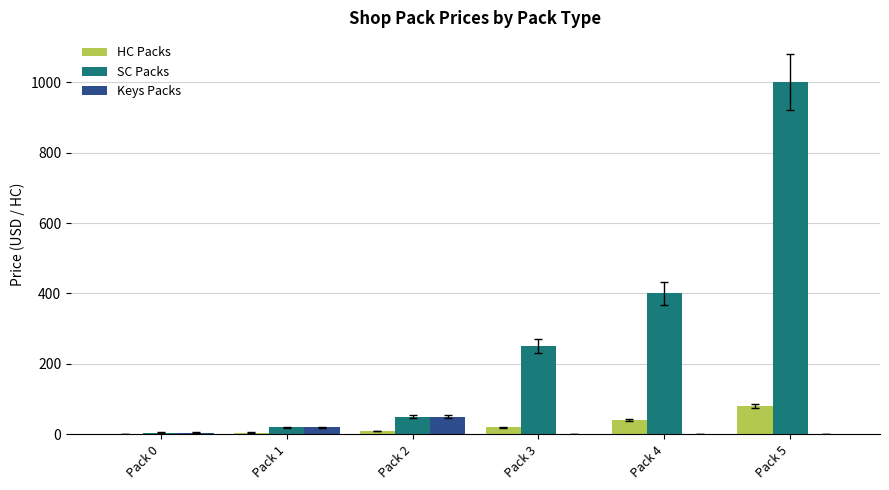

Between Pack 2 and Pack 5, which series saw the biggest shift?

SC Packs